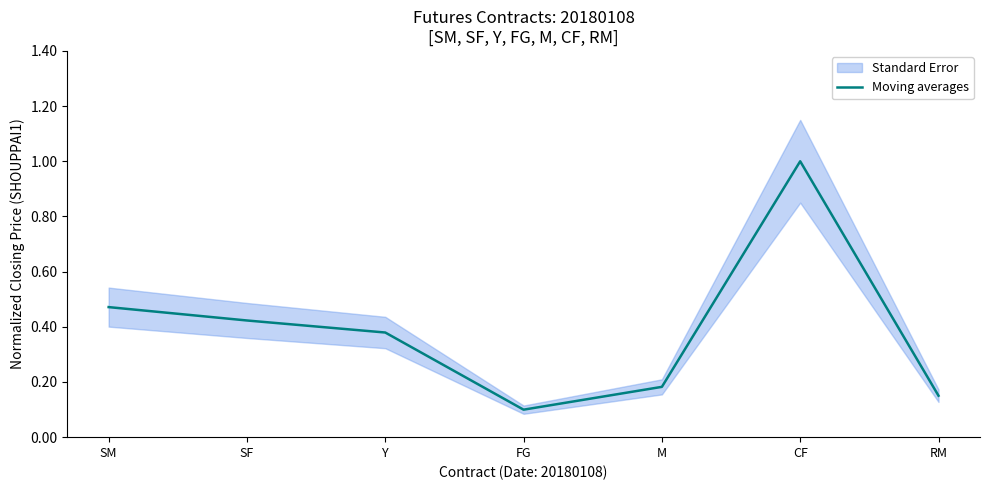

What is the label of the 2nd point from the right?

CF